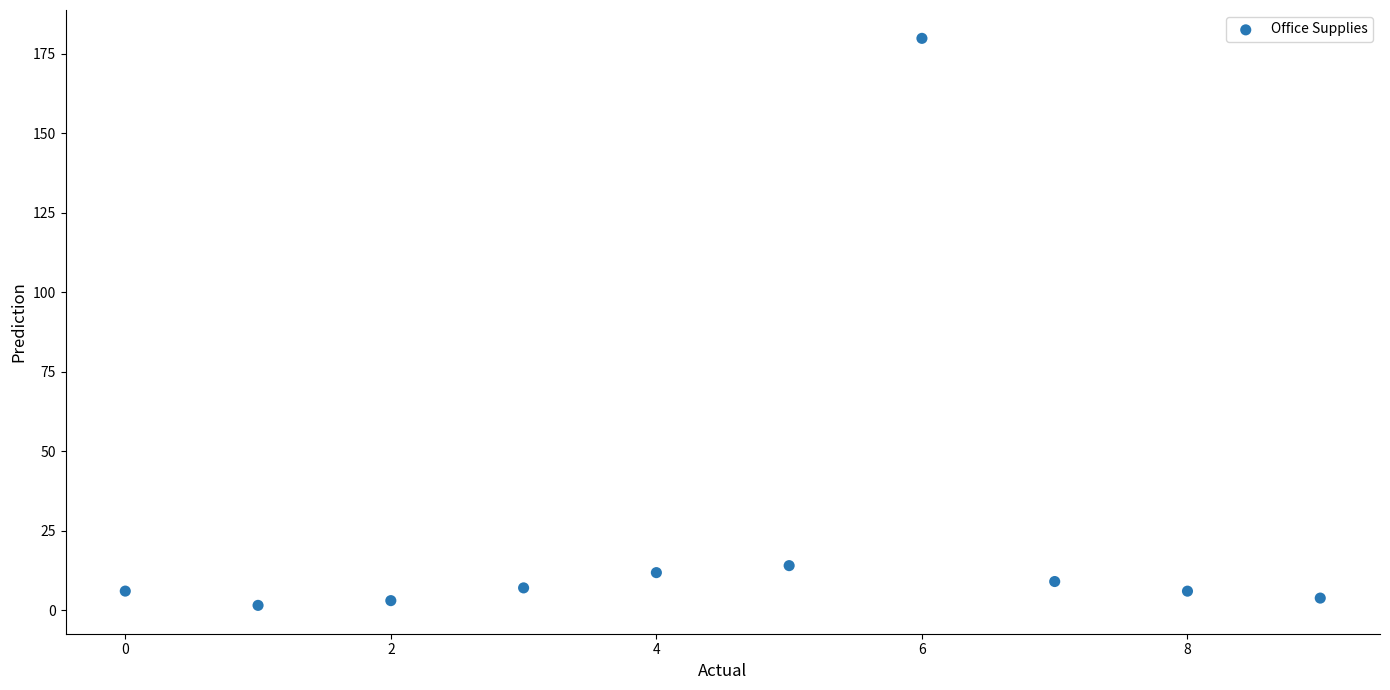

What Y value in the scatter plot is closest to 90?

14.0